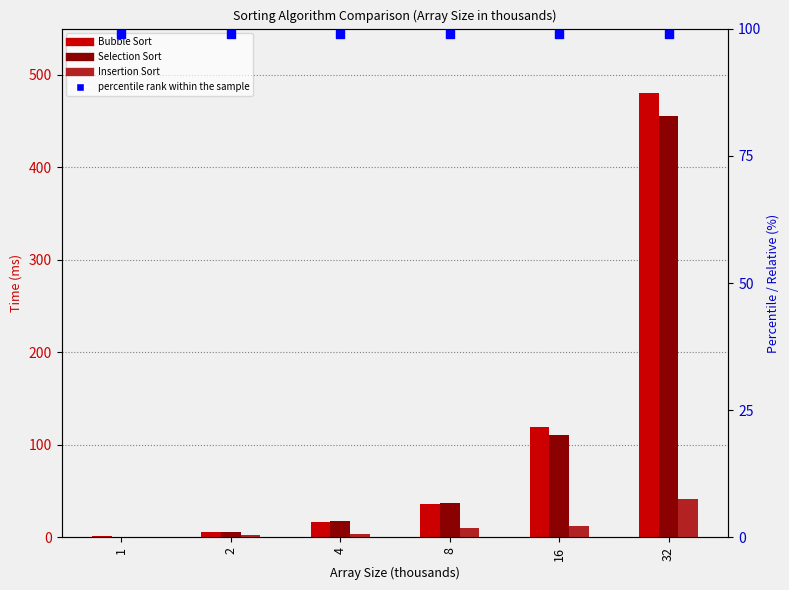

What are all the series names shown in the legend?

Bubble Sort, Selection Sort, Insertion Sort, percentile rank within the sample